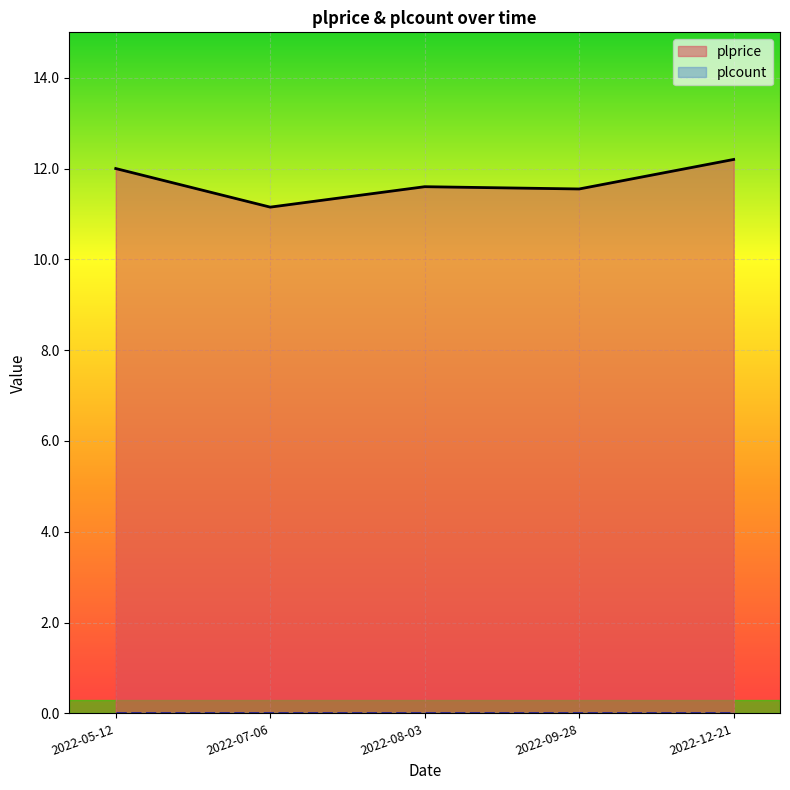

What is the difference between the values at 2022-12-21 and 2022-08-03?

0.6